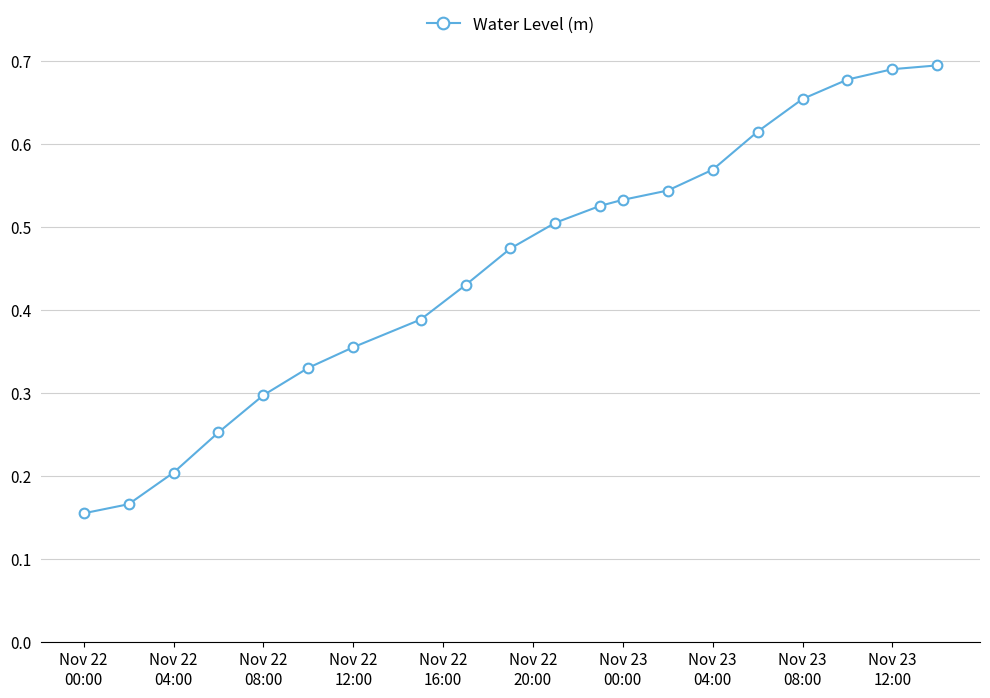

True or false: the data has more than 2 interior local peaks.

False